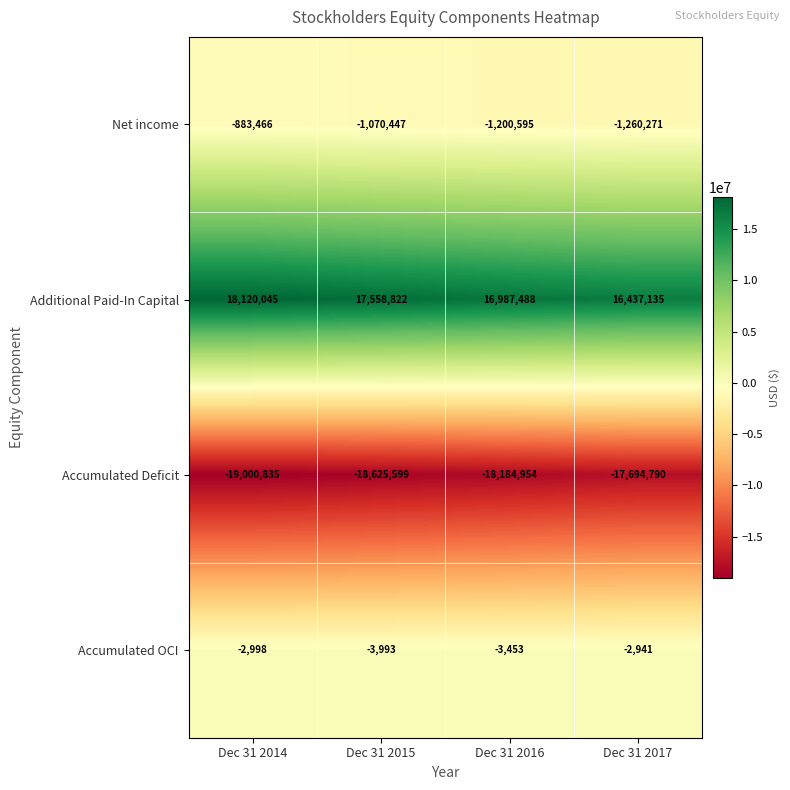

What is the average value of the Accumulated OCI series?

-3346